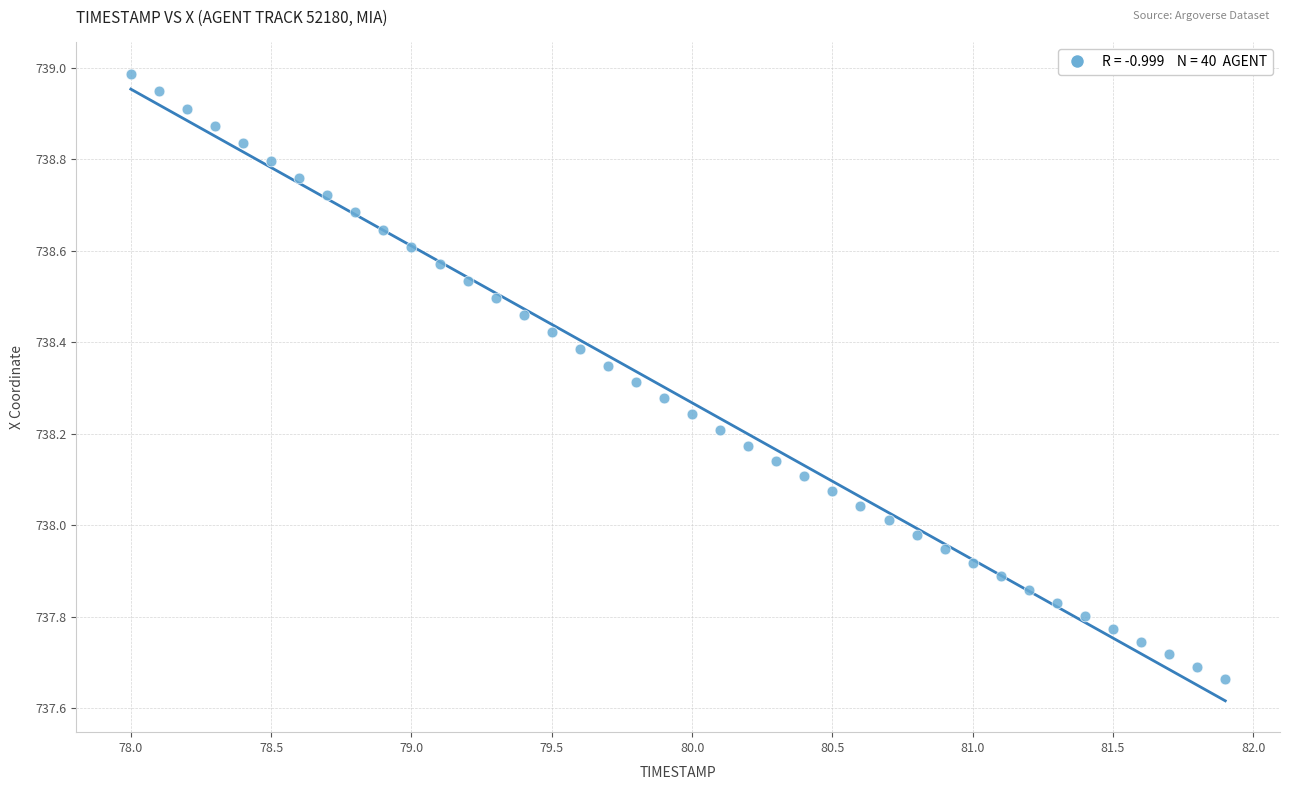

What is the range of Y values (max minus min)?

1.3